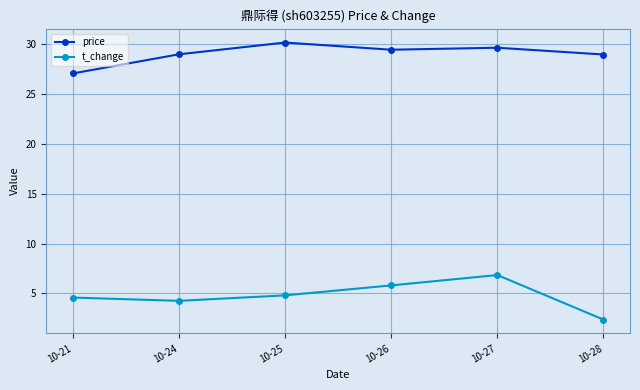

What is the greatest value displayed?

30.2